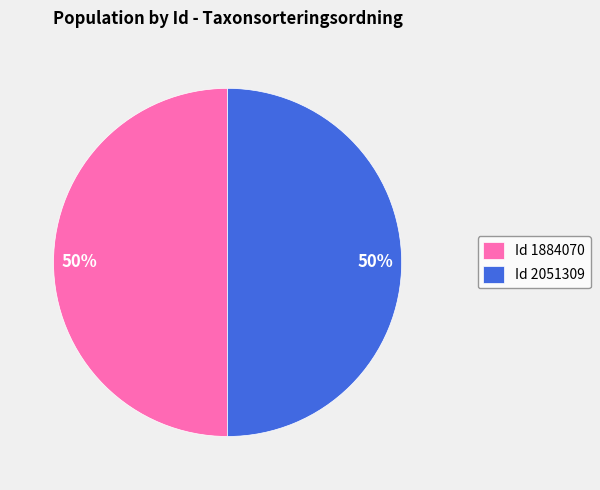

What is the ratio of the value at Id 2051309 to the value at Id 1884070?

1.0